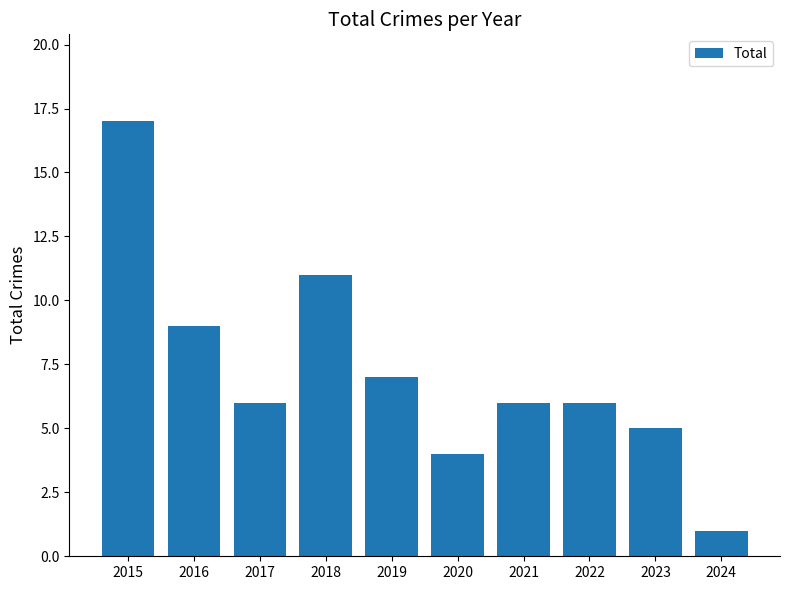

Is it true that the value at 2022 is 3?

False